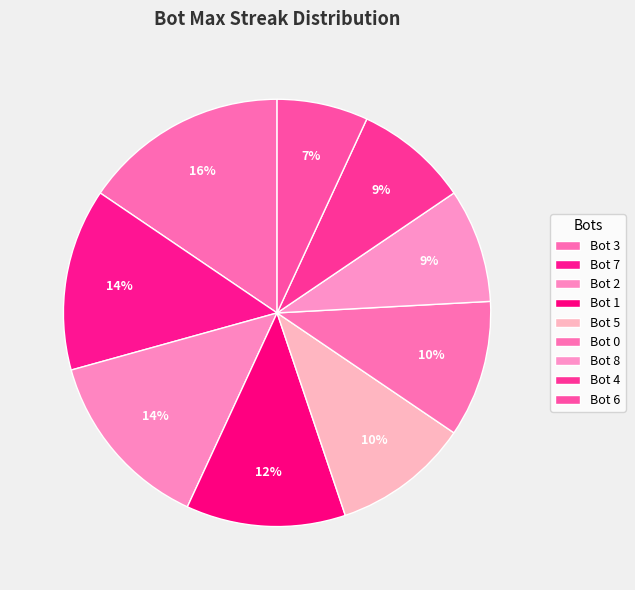

Between Bot 0 and Bot 2, which is larger?

Bot 2